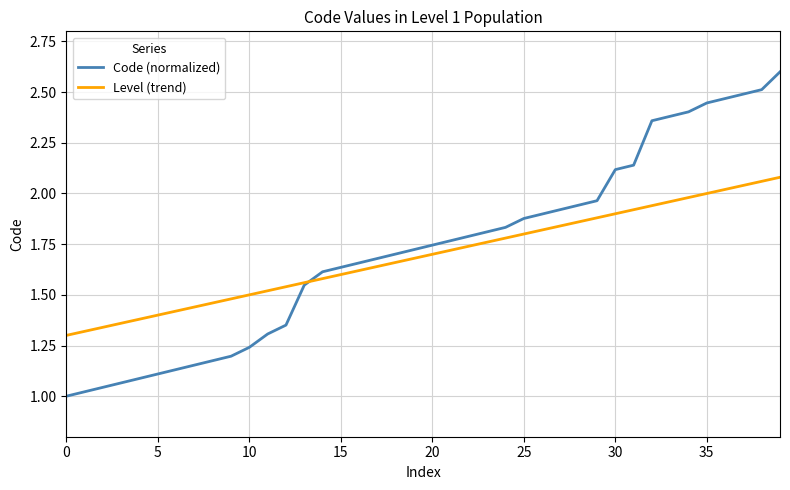

Which series has the largest range (max minus min)?

Code (normalized)